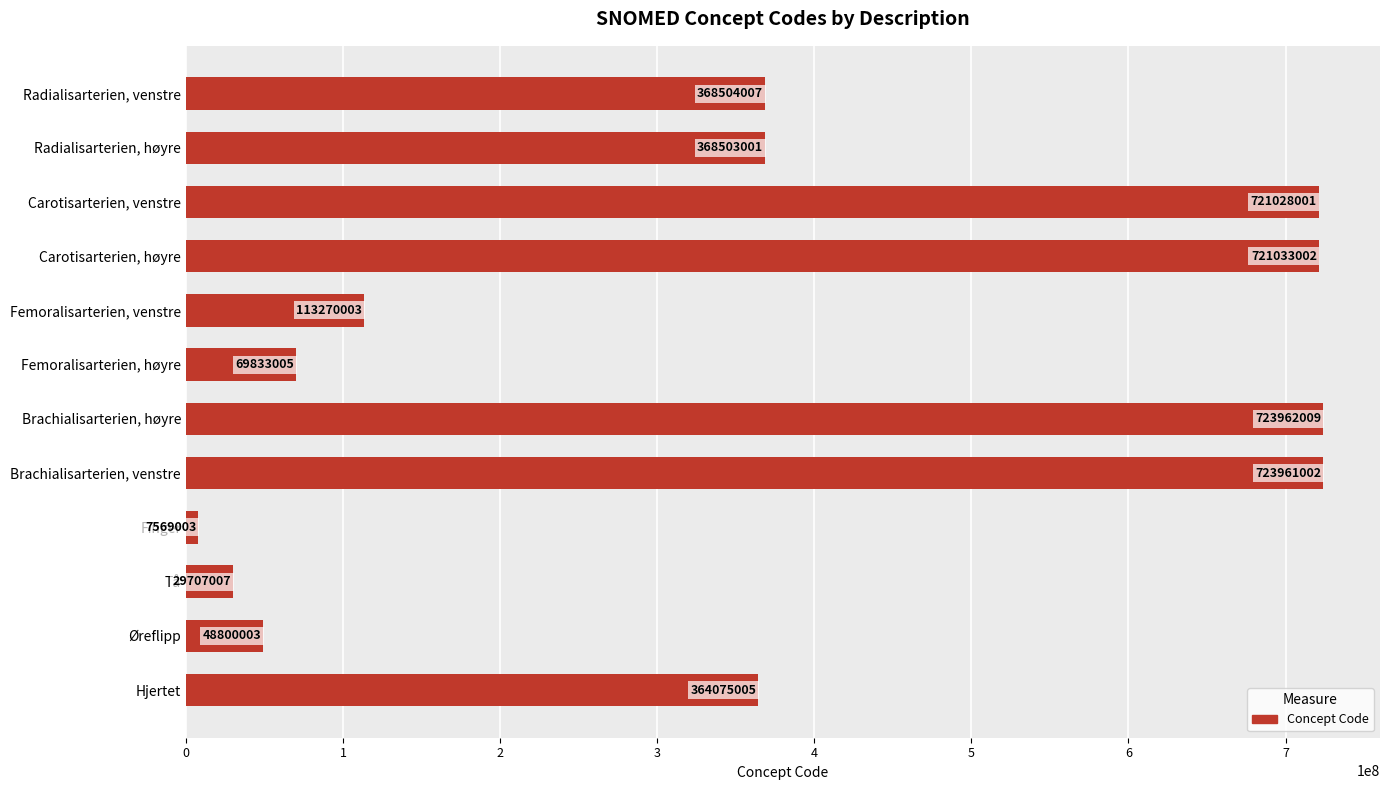

Reading bottom to top, extract all data points from this chart.

364075005	48800003	29707007	7569003	723961002	723962009	69833005	113270003	721033002	721028001	368503001	368504007